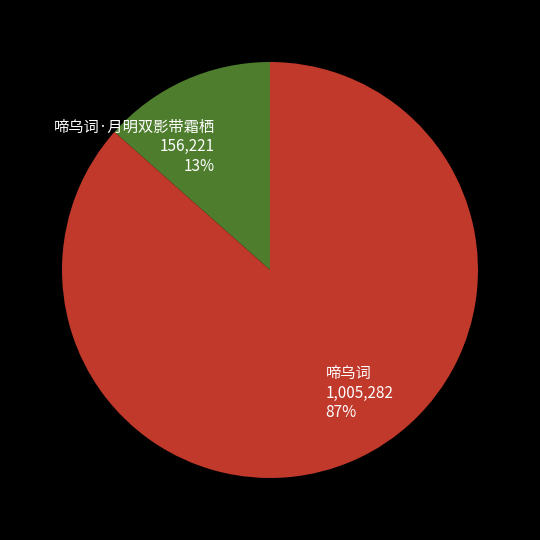

To the nearest percent, what is the combined percentage of 啼乌词 and 啼乌词·月明双影带霜栖?

100%